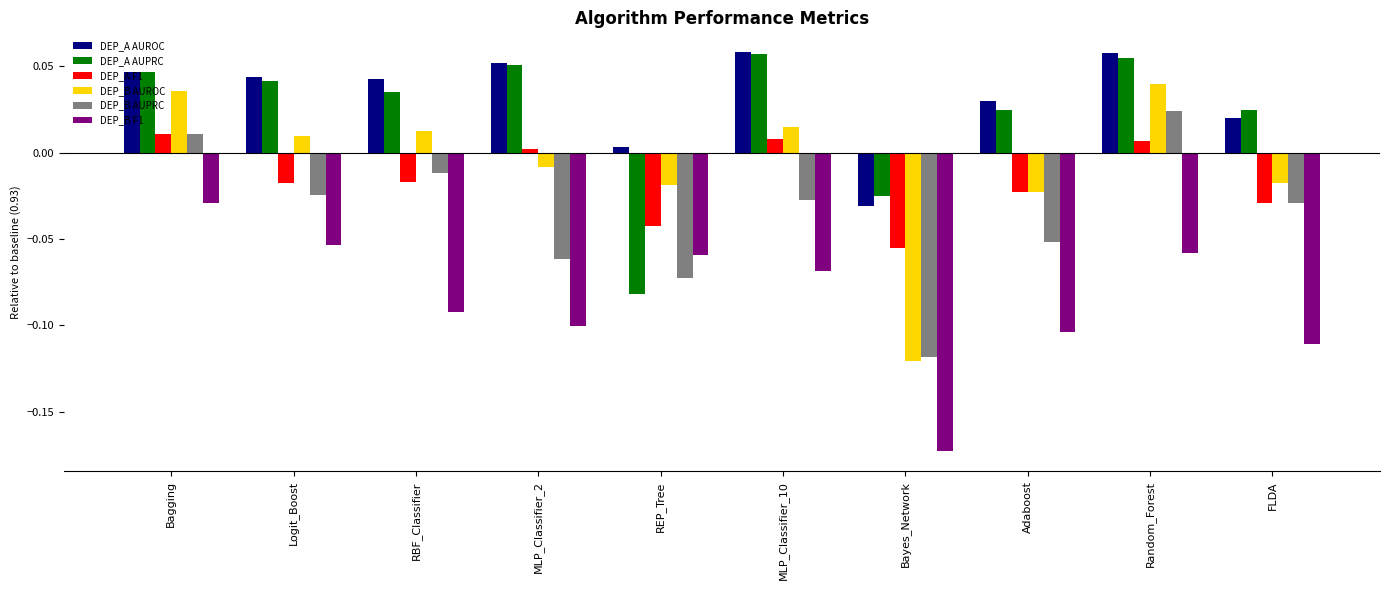

What is the label of the 2nd bar from the right?

Random_Forest